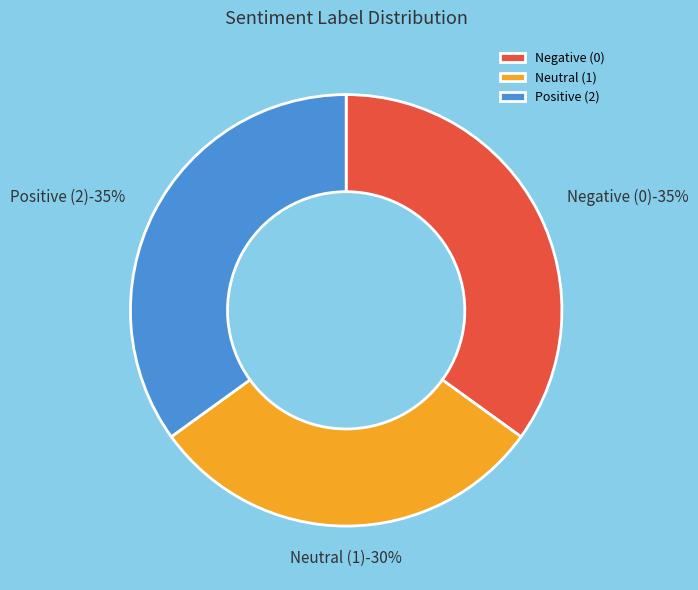

The label_1 slice represents 23% of the pie. True or false?

False